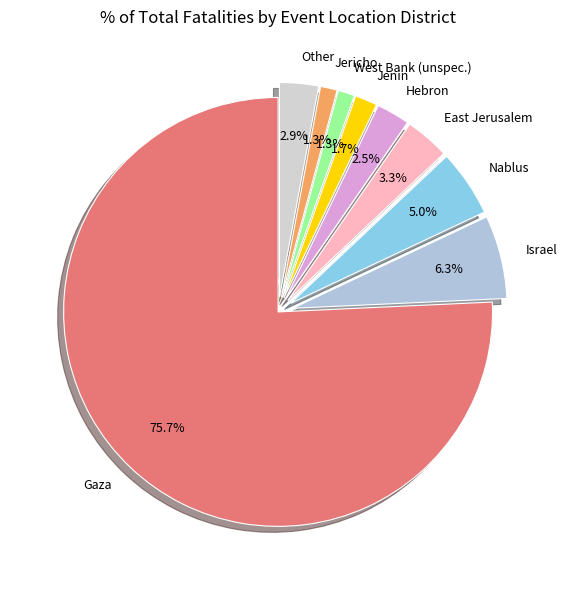

Combined, do Nablus and Jericho account for over 50%?

No